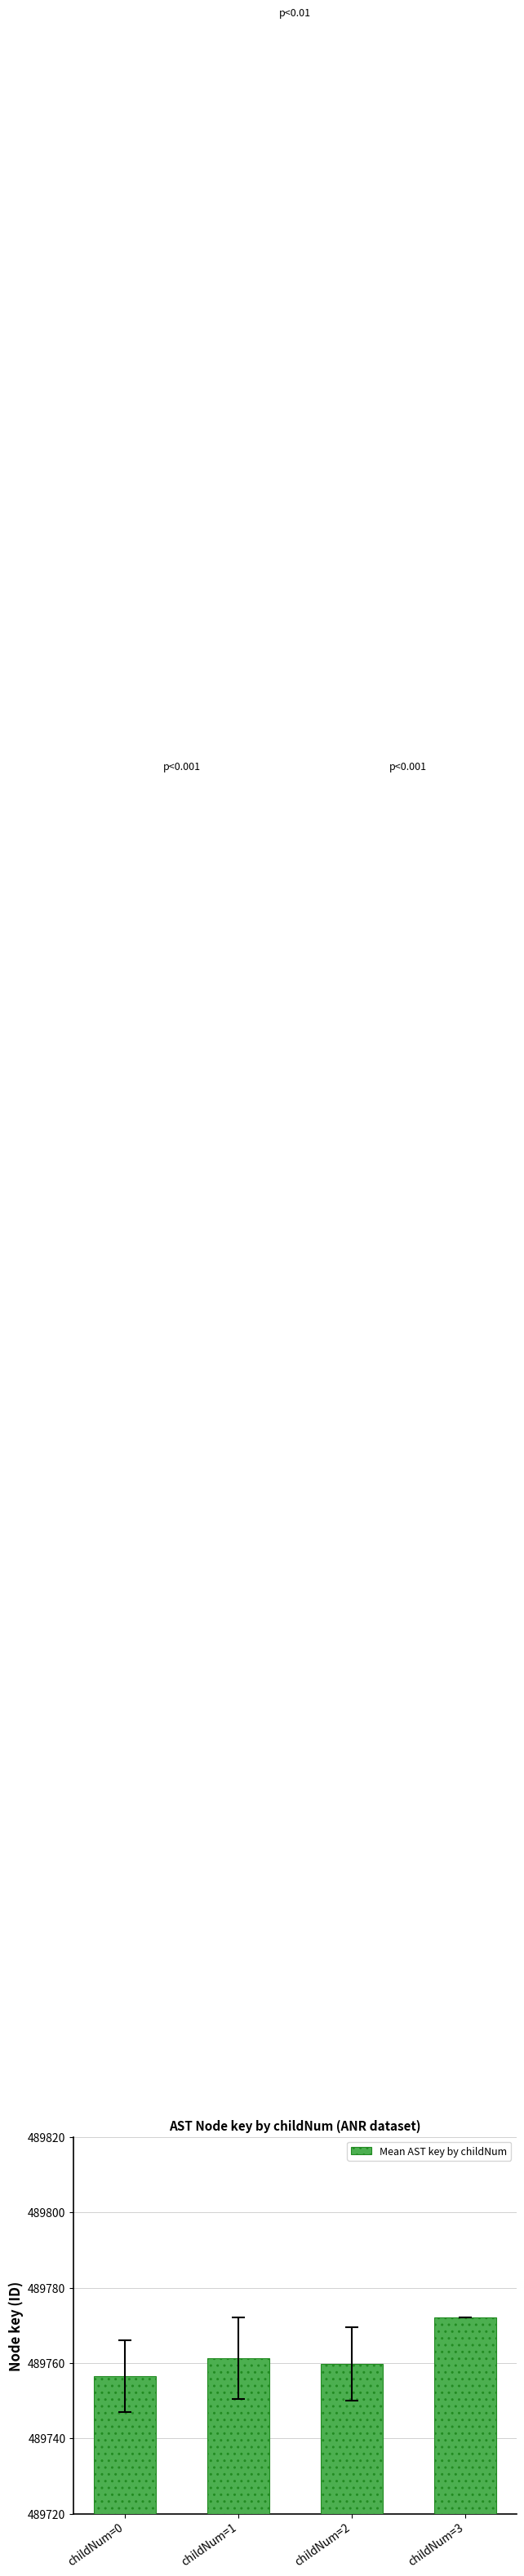

What is the difference between the values at childNum=3 and childNum=2?

12.2